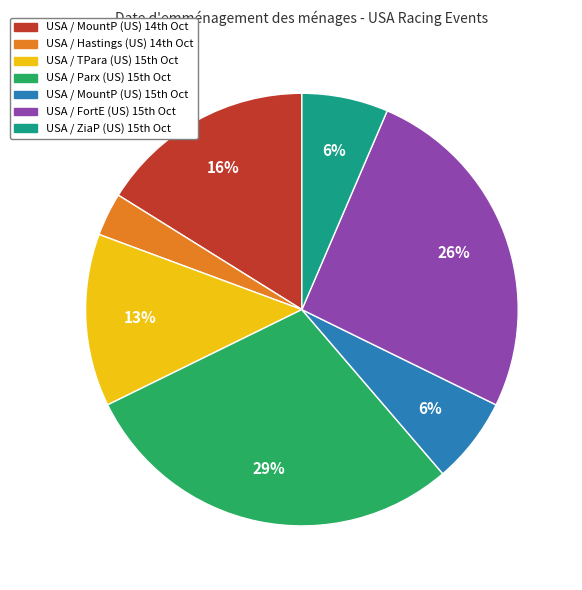

What is the smallest slice in the pie chart?

USA / Hastings (US) 14th Oct